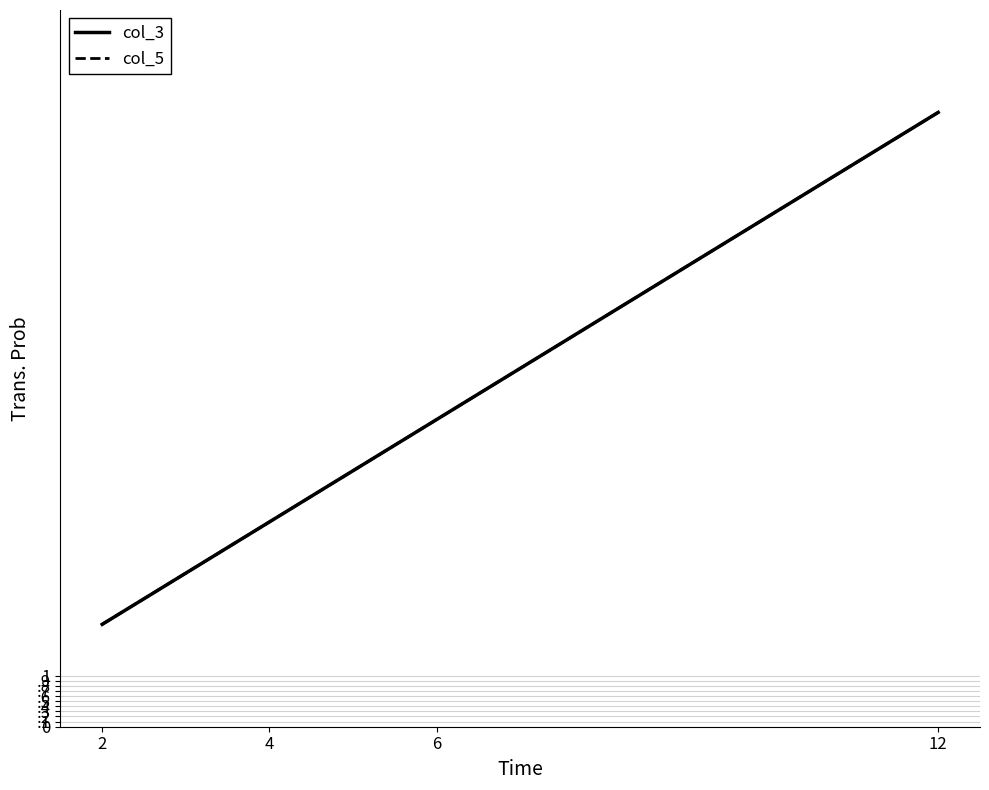

Between 4 and 6, which series saw the biggest shift?

col_3